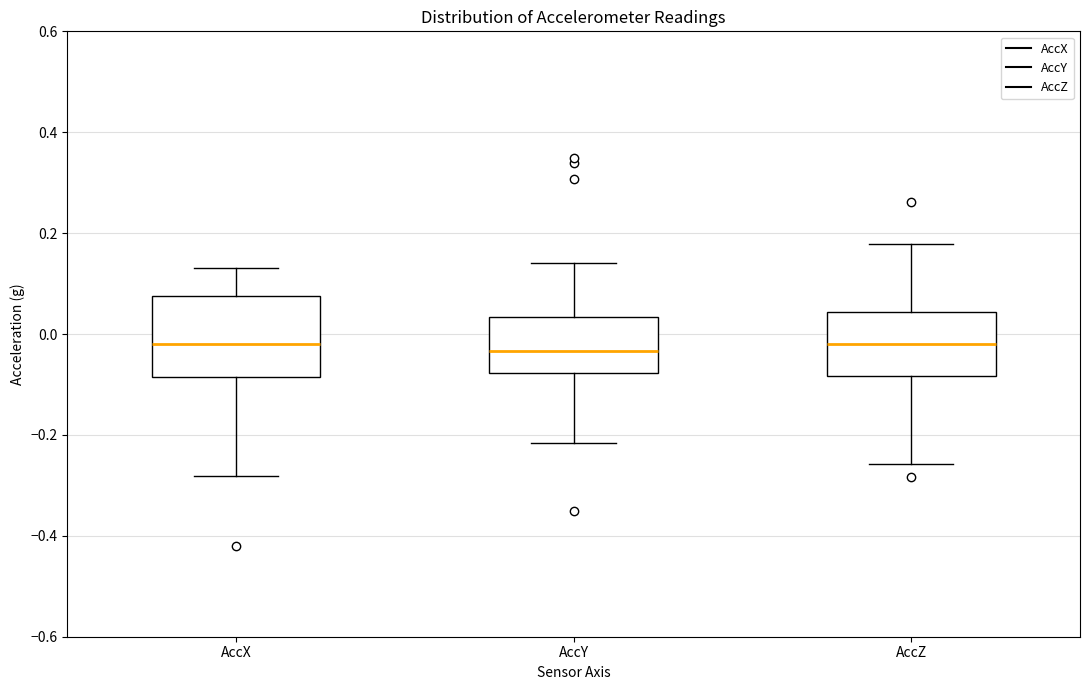

Comparing the boxes themselves (not the whiskers), which one is the tallest?

AccX